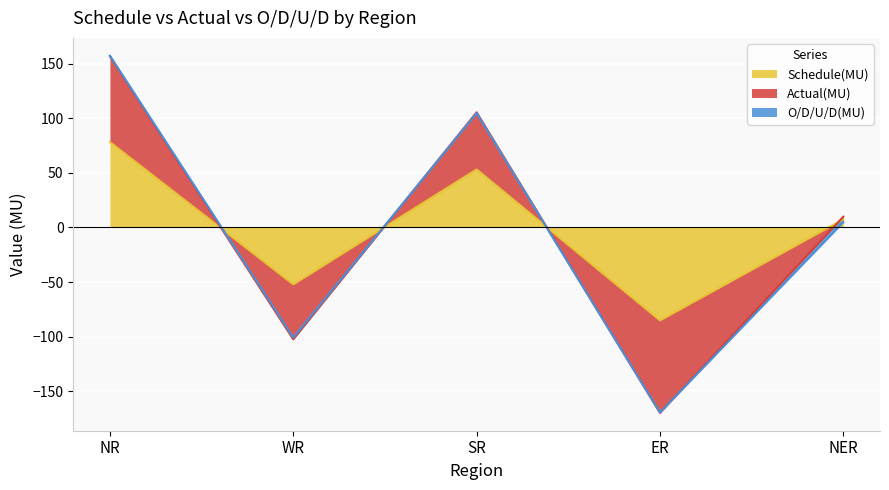

What value does the Schedule(MU) series have at SR?

53.1